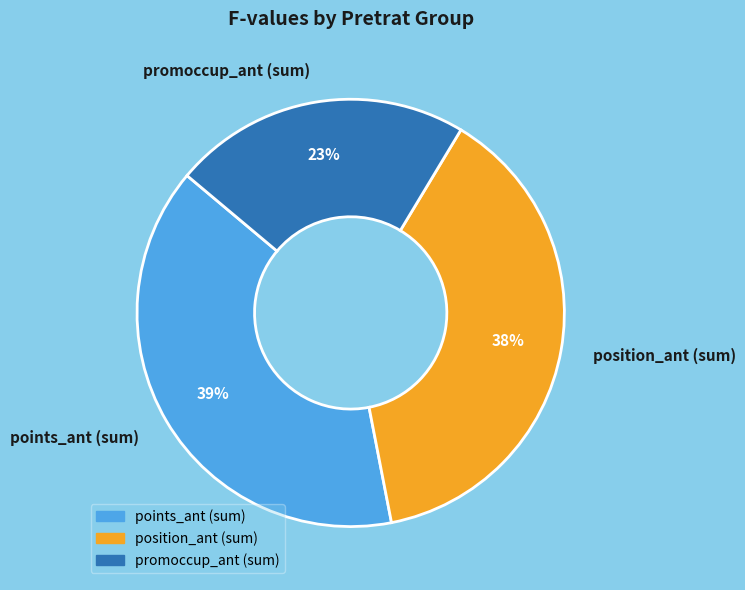

Is the sum of points_ant (sum) and position_ant (sum) greater than half?

Yes